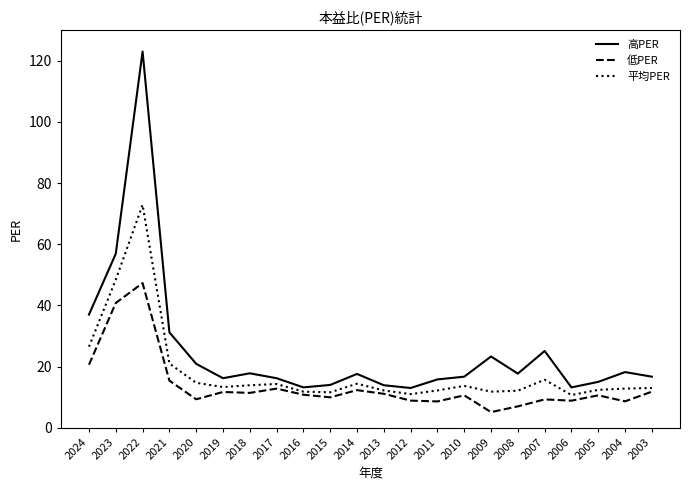

True or false: 高PER has a value of 37.0 at 2024.

True